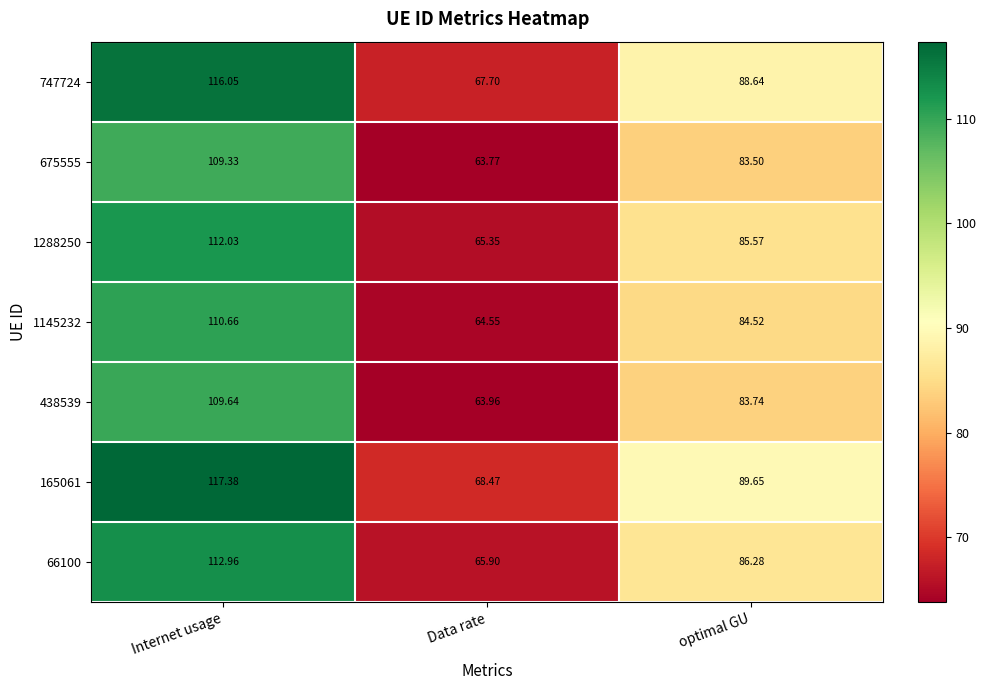

At which category is the sum across all series the highest?

Internet usage